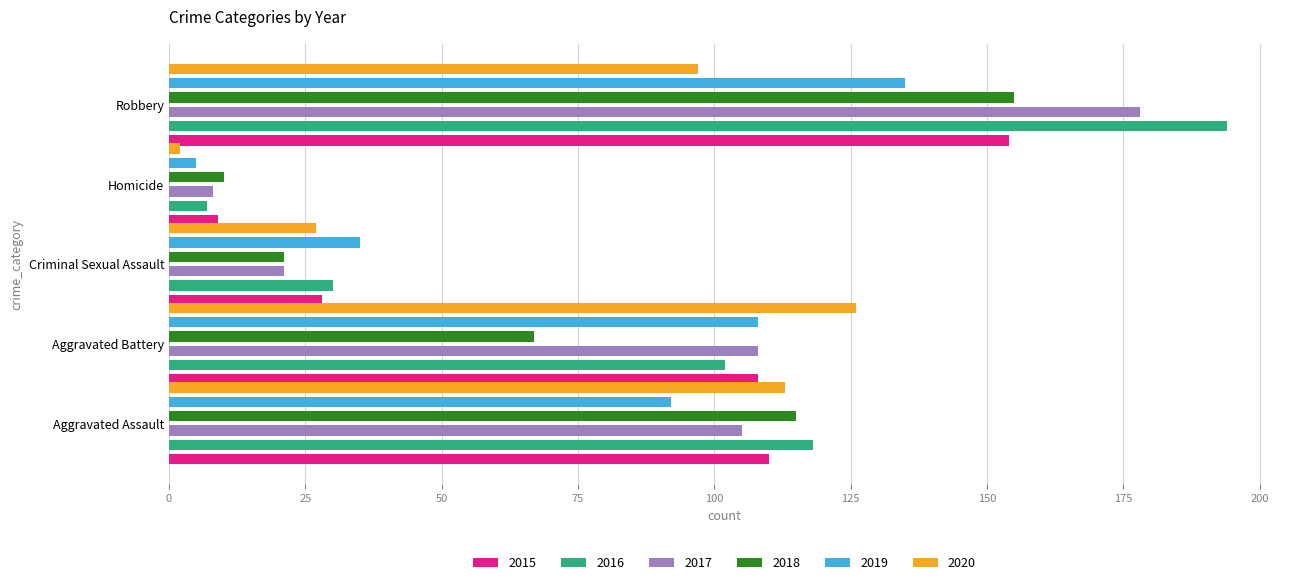

Where does the 2017 series first go above 105?

Aggravated Battery